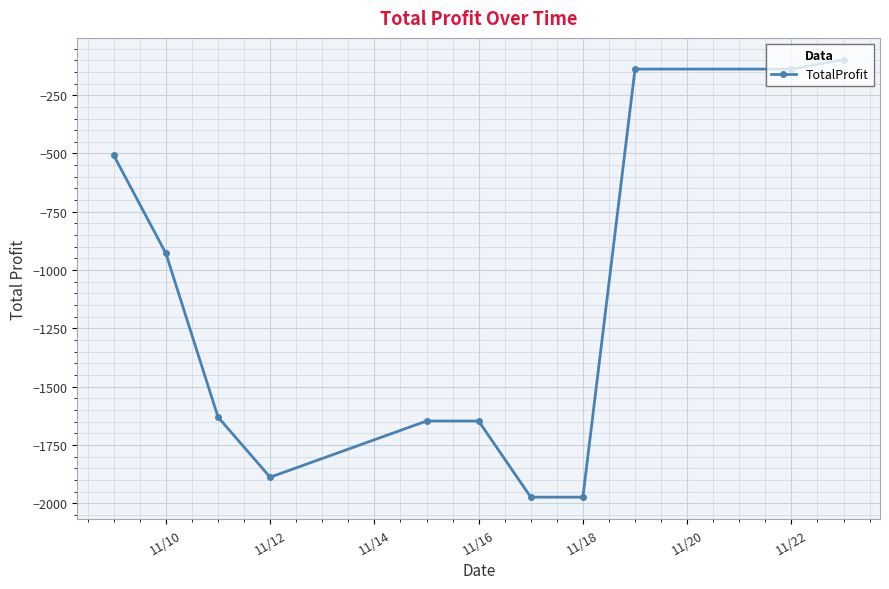

True or false: the data has more than 2 interior local peaks.

False